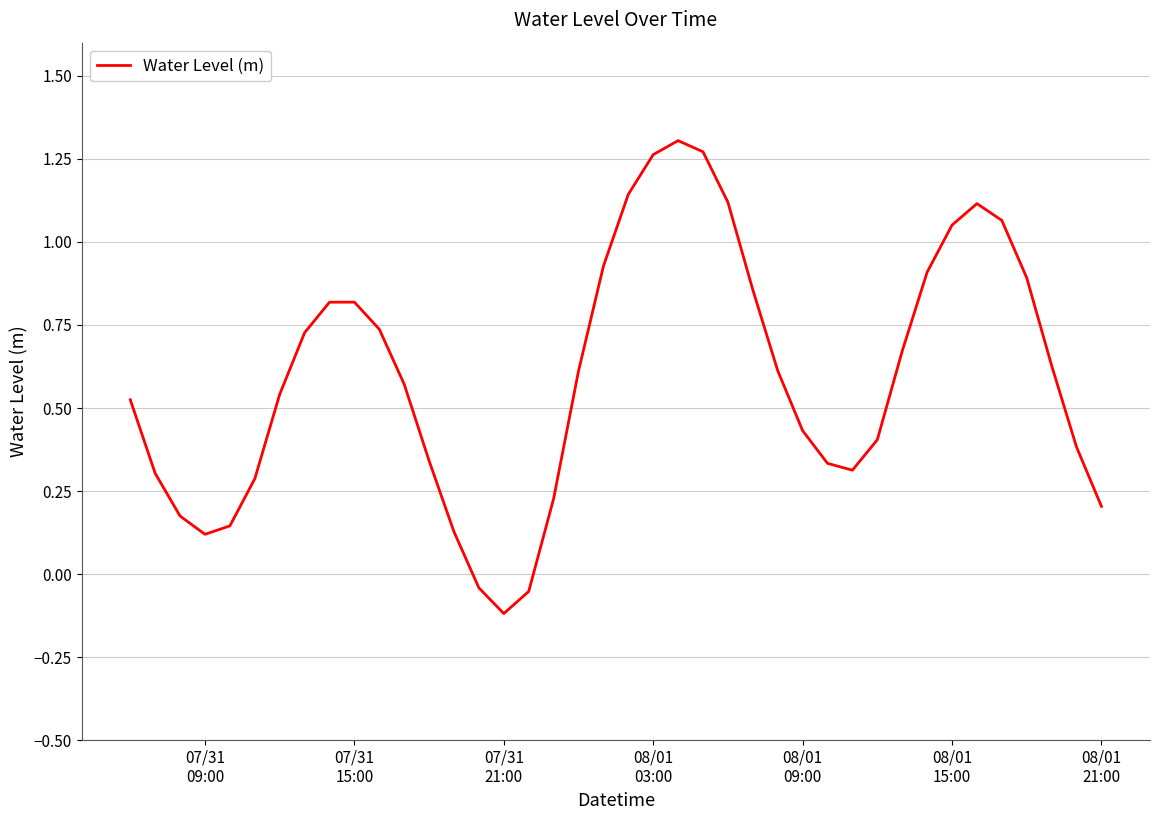

What is the difference between the maximum and minimum values?

1.4